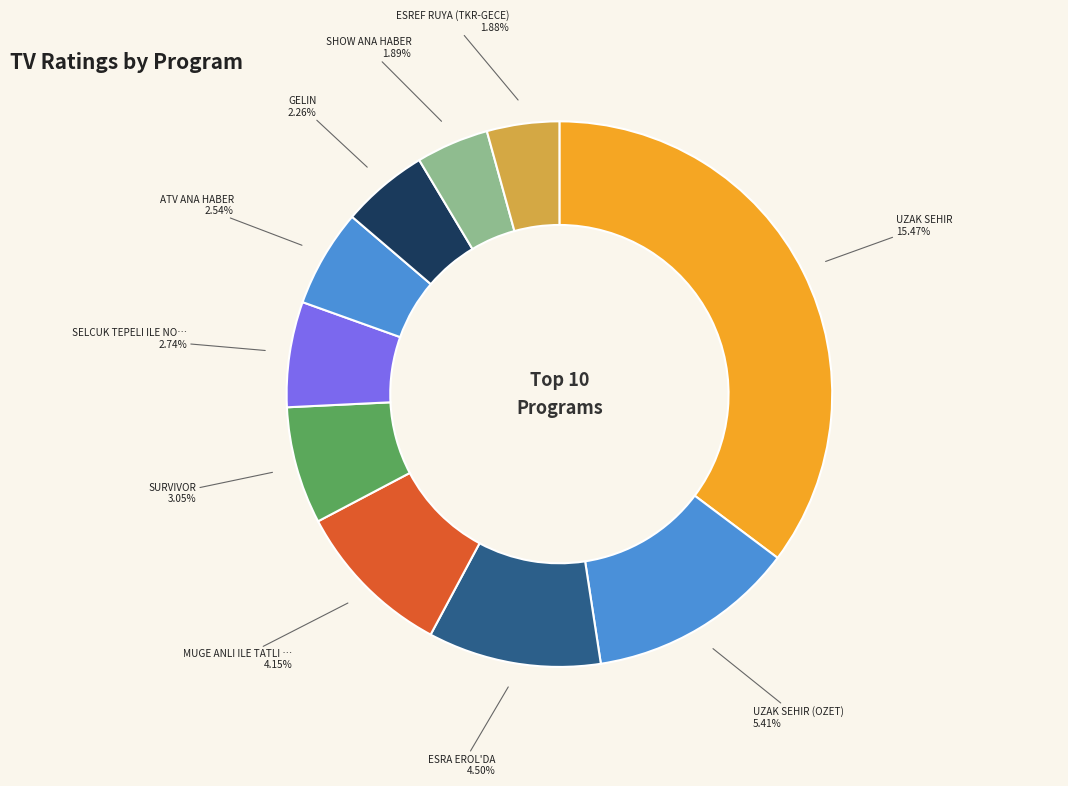

How many segments does this pie chart have?

10